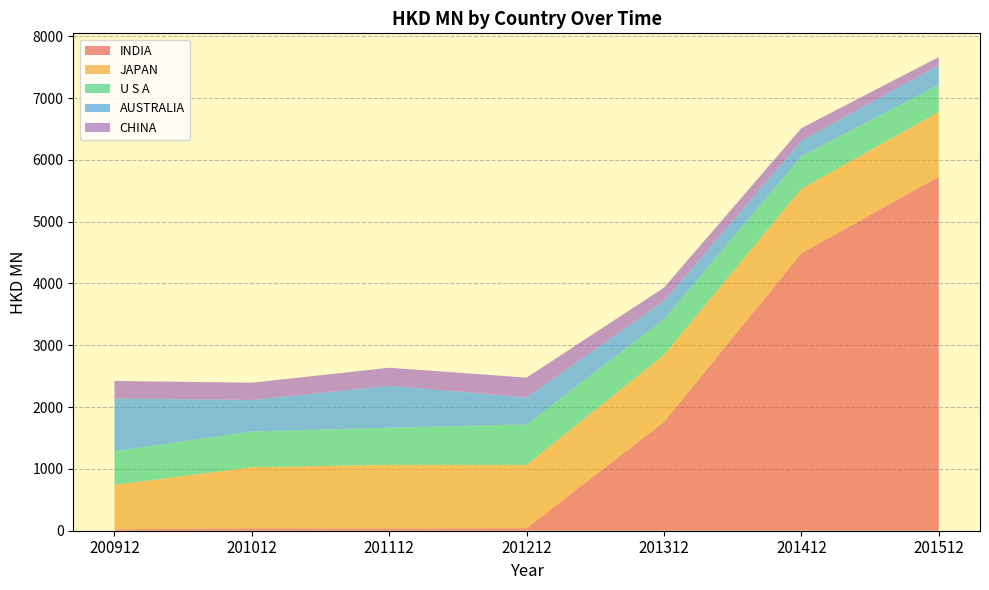

Which series has the largest total across all categories?

INDIA